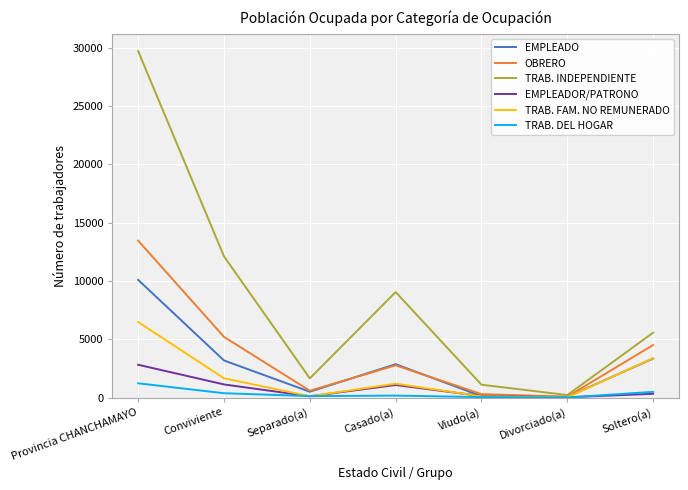

What are all the series names shown in the legend?

EMPLEADO, OBRERO, TRAB. INDEPENDIENTE, EMPLEADOR/PATRONO, TRAB. FAM. NO REMUNERADO, TRAB. DEL HOGAR